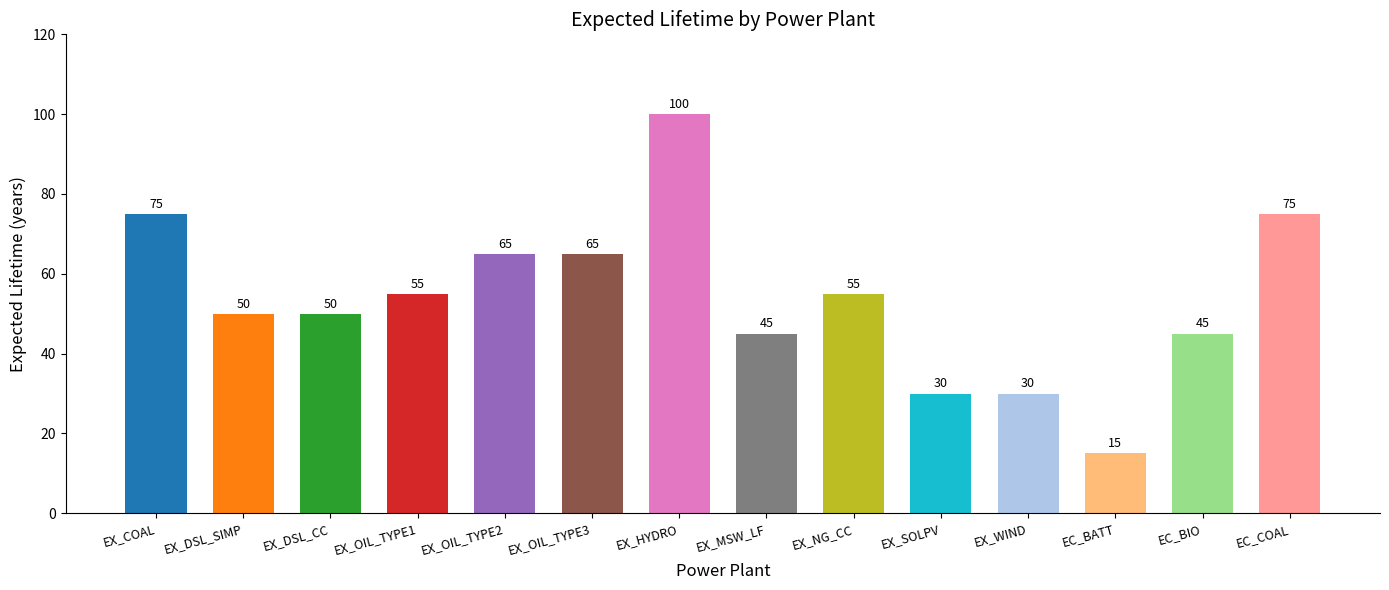

List the labels in order of value, largest first.

EX_HYDRO, EX_COAL, EC_COAL, EX_OIL_TYPE2, EX_OIL_TYPE3, EX_OIL_TYPE1, EX_NG_CC, EX_DSL_SIMP, EX_DSL_CC, EX_MSW_LF, EC_BIO, EX_SOLPV, EX_WIND, EC_BATT